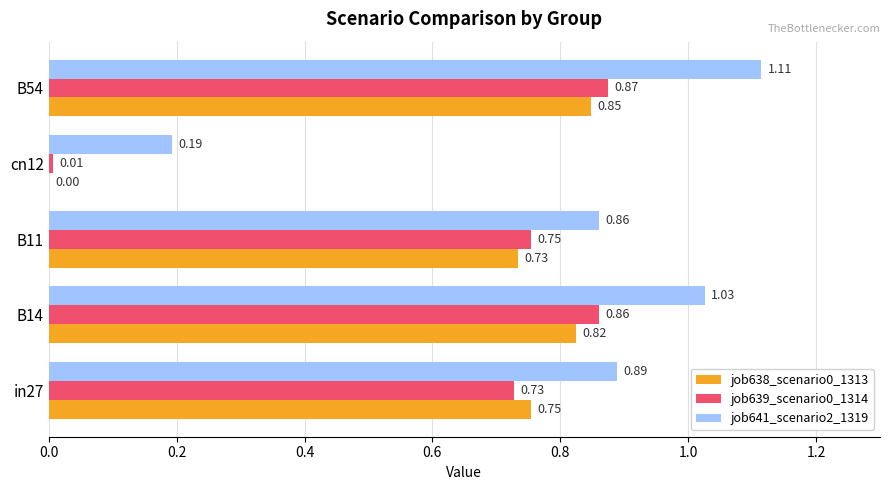

Count the number of categories in the chart.

5